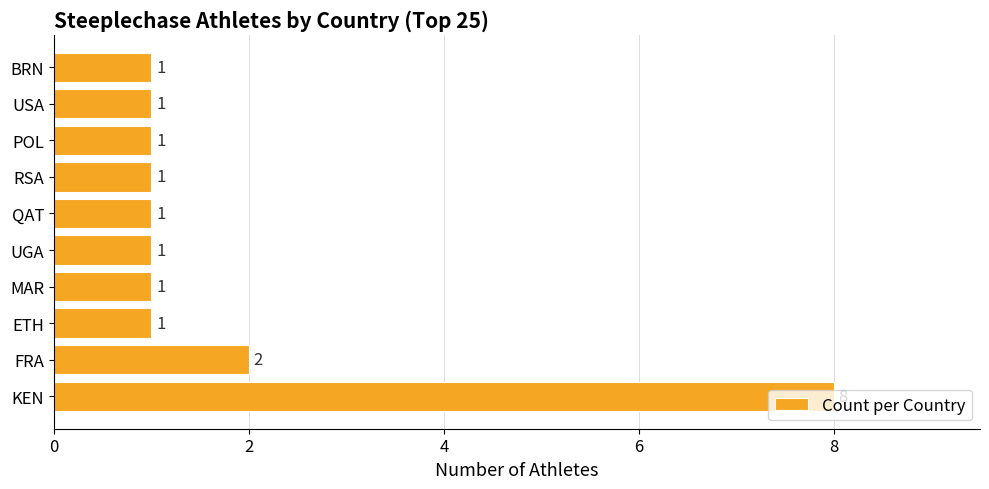

What is the difference between the maximum and second lowest values?

7